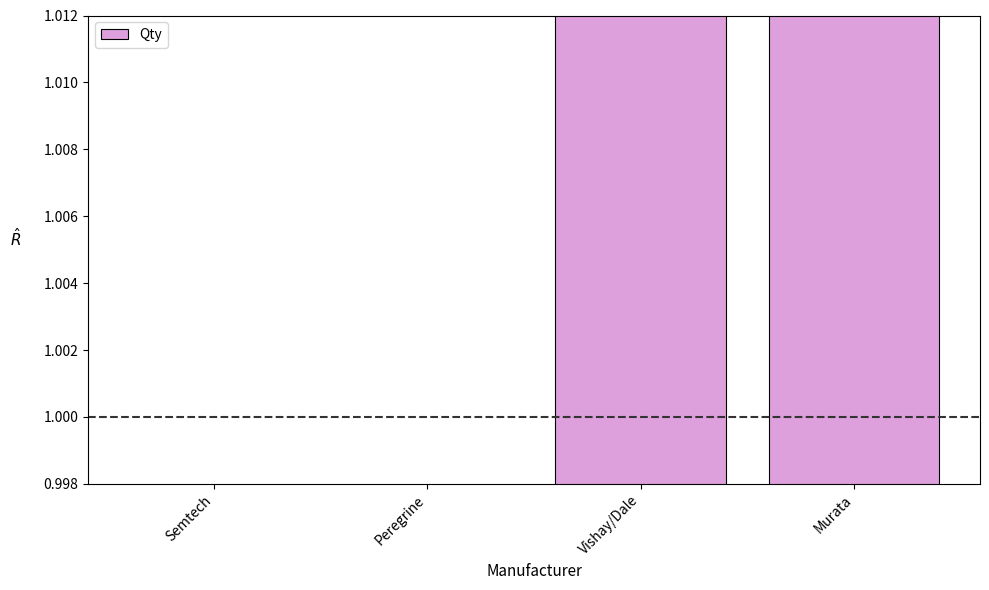

The chart shows a value of 2.3 at Murata. True or false?

False